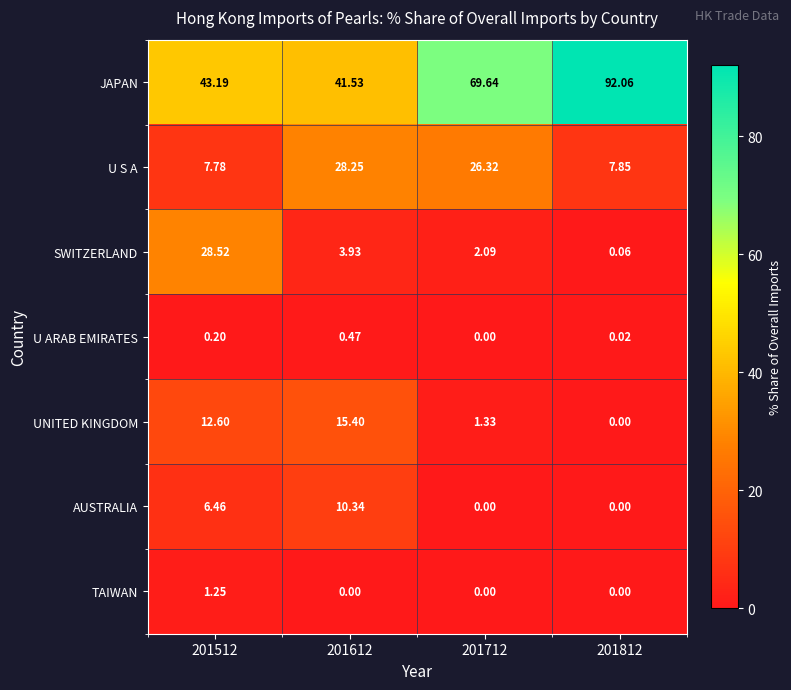

List the series in order of their peak value, highest first.

JAPAN, SWITZERLAND, U S A, UNITED KINGDOM, AUSTRALIA, TAIWAN, U ARAB EMIRATES